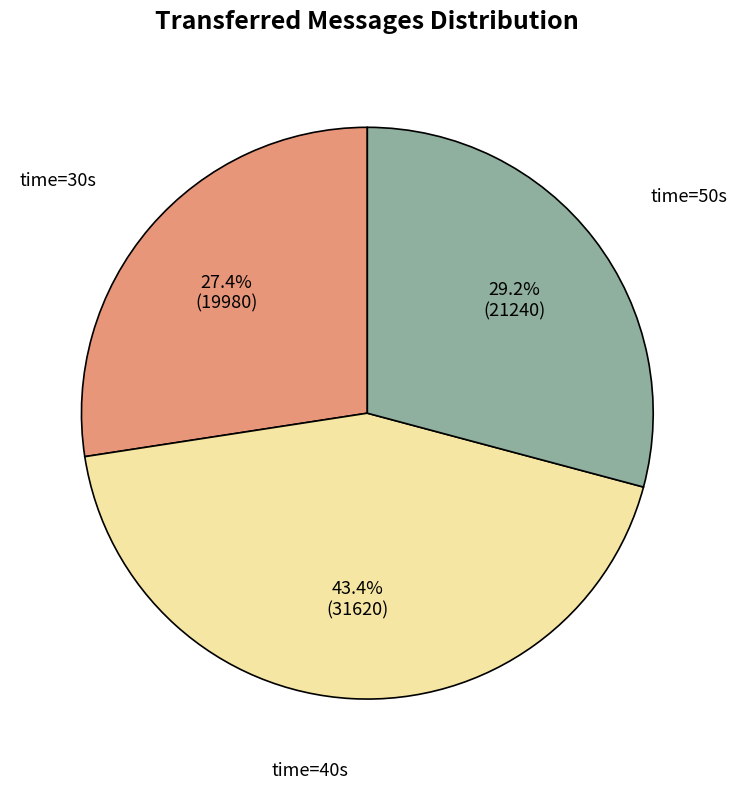

How many segments does this pie chart have?

3